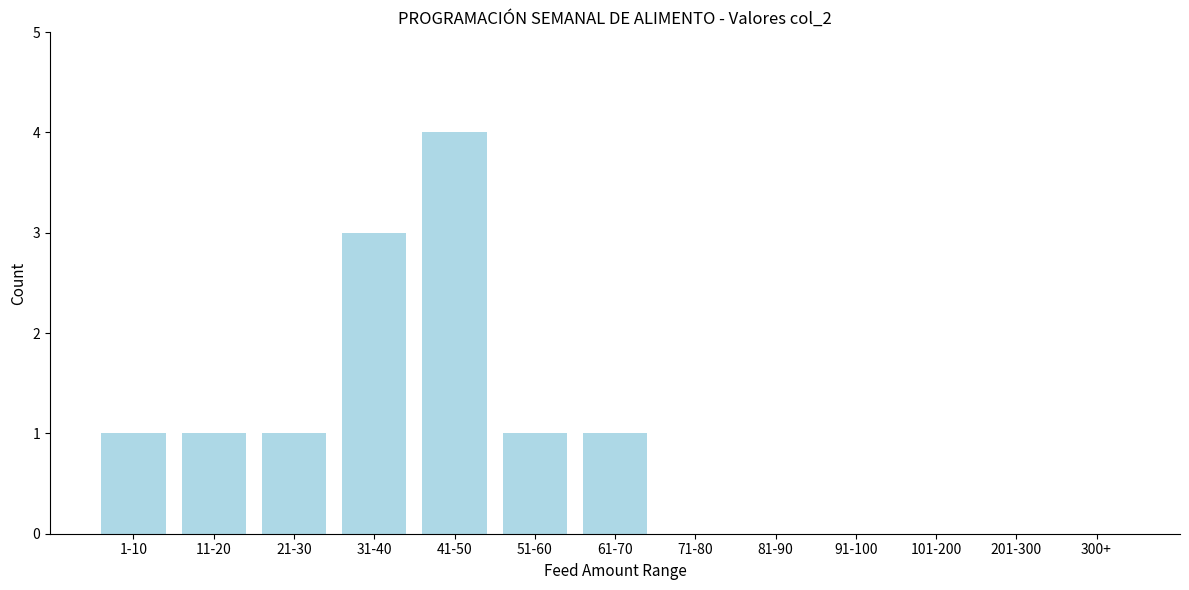

Reading left to right, list all the values displayed in this chart.

1-10=1	11-20=1	21-30=1	31-40=3	41-50=4	51-60=1	61-70=1	71-80=0	81-90=0	91-100=0	101-200=0	201-300=0	300+=0